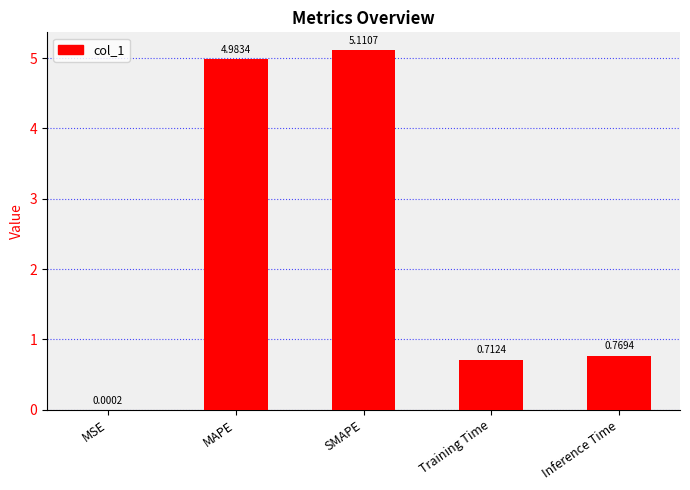

What is the change in value from SMAPE to Training Time?

-4.4